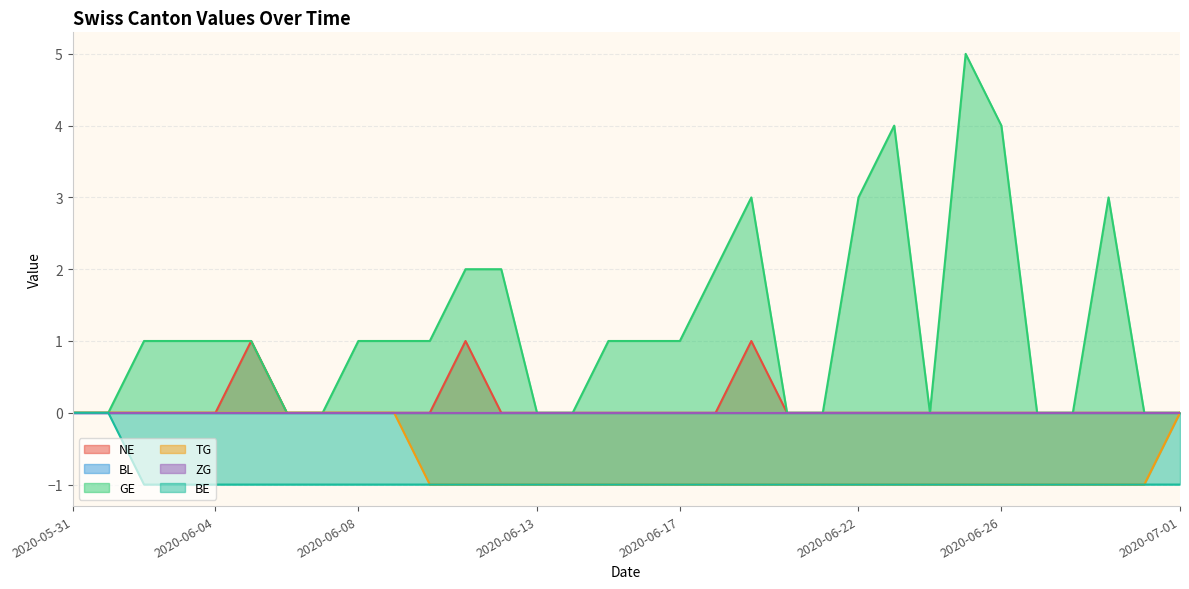

What is the difference between the highest and lowest values at 2020-06-03?

2